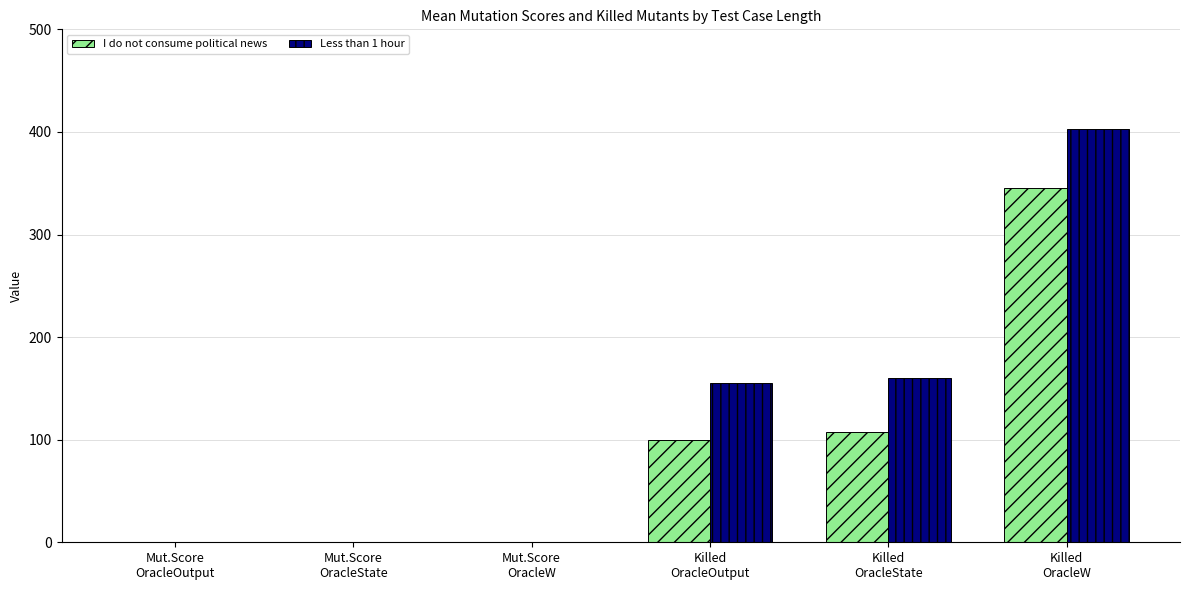

What are all the series names shown in the legend?

I do not consume political news, Less than 1 hour